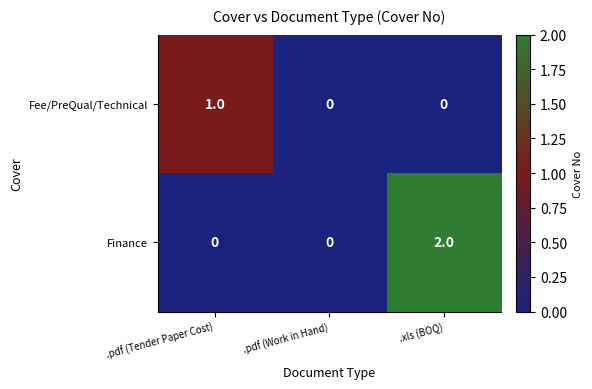

Rank the series by their average value, from highest to lowest.

Finance, Fee/PreQual/Technical